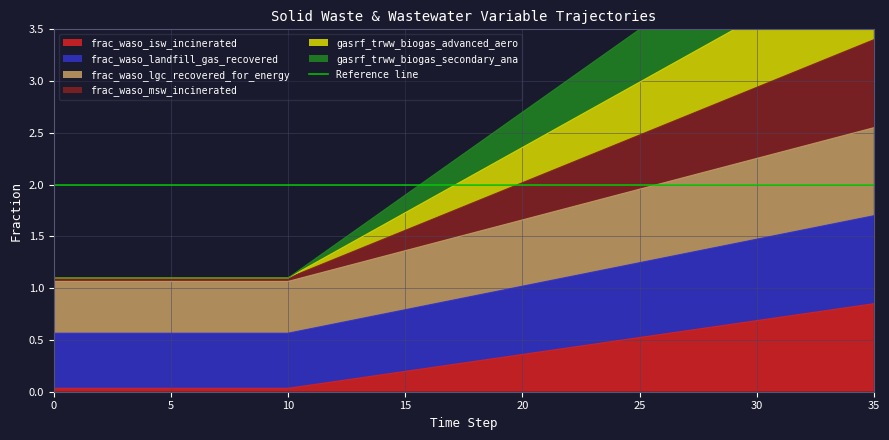

What is the difference between the second highest and second lowest values in the frac_waso_landfill_gas_recovered series?

1.1